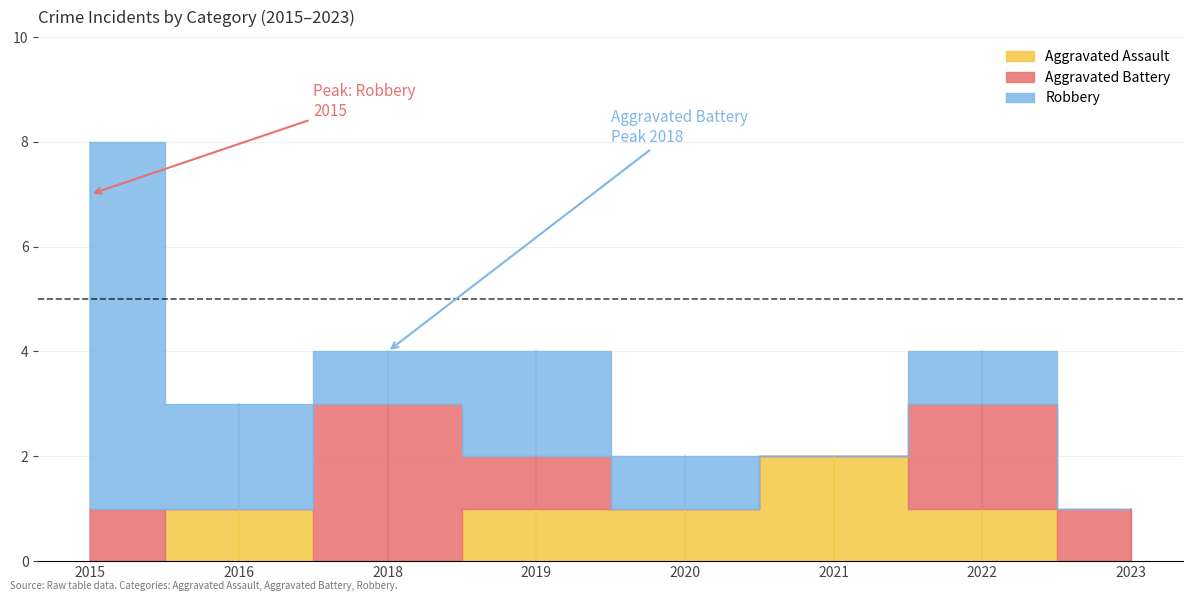

Between 2020 and 2021, which series saw the biggest shift?

Aggravated Assault